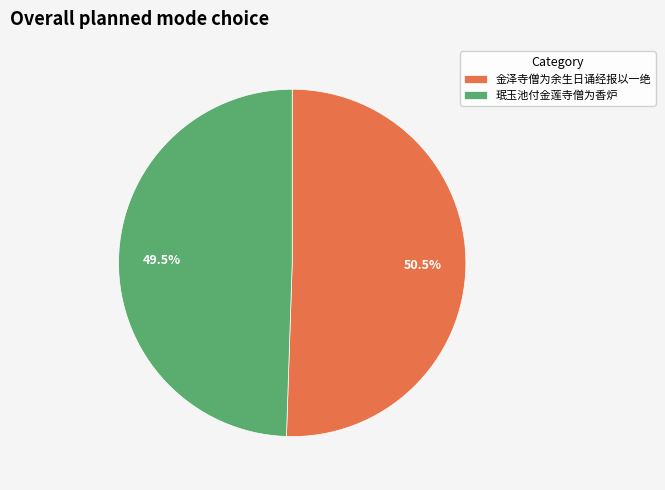

Rank the categories by value from highest to lowest.

金泽寺僧为余生日诵经报以一绝, 珉玉池付金莲寺僧为香炉